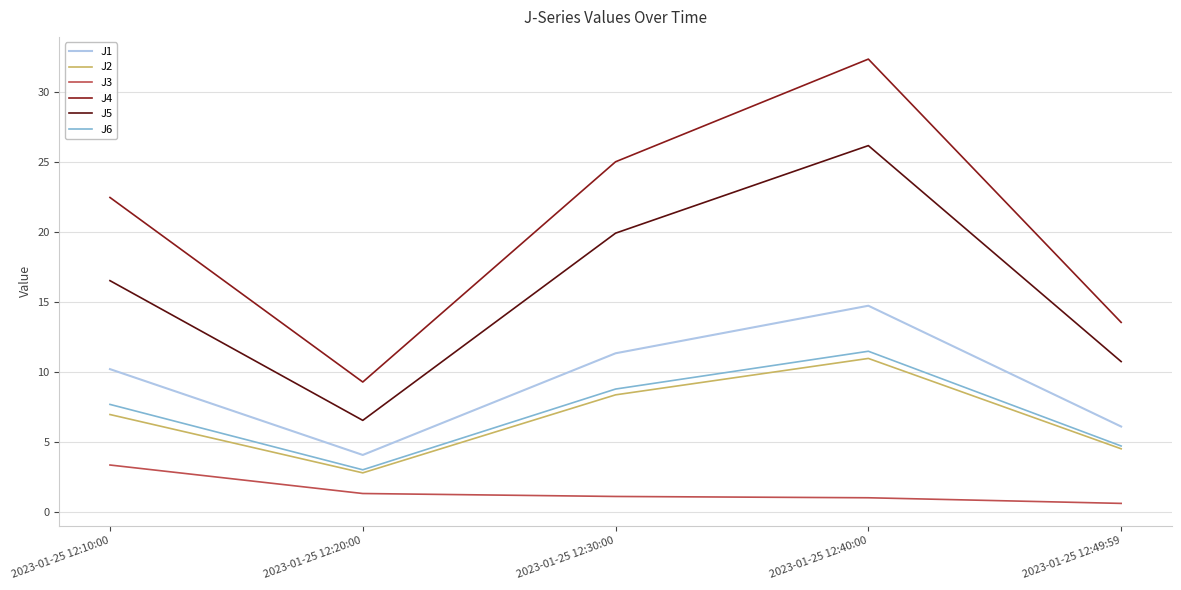

What is the difference between the J3 values at 2023-01-25 12:40:00 and 2023-01-25 12:49:59?

0.4